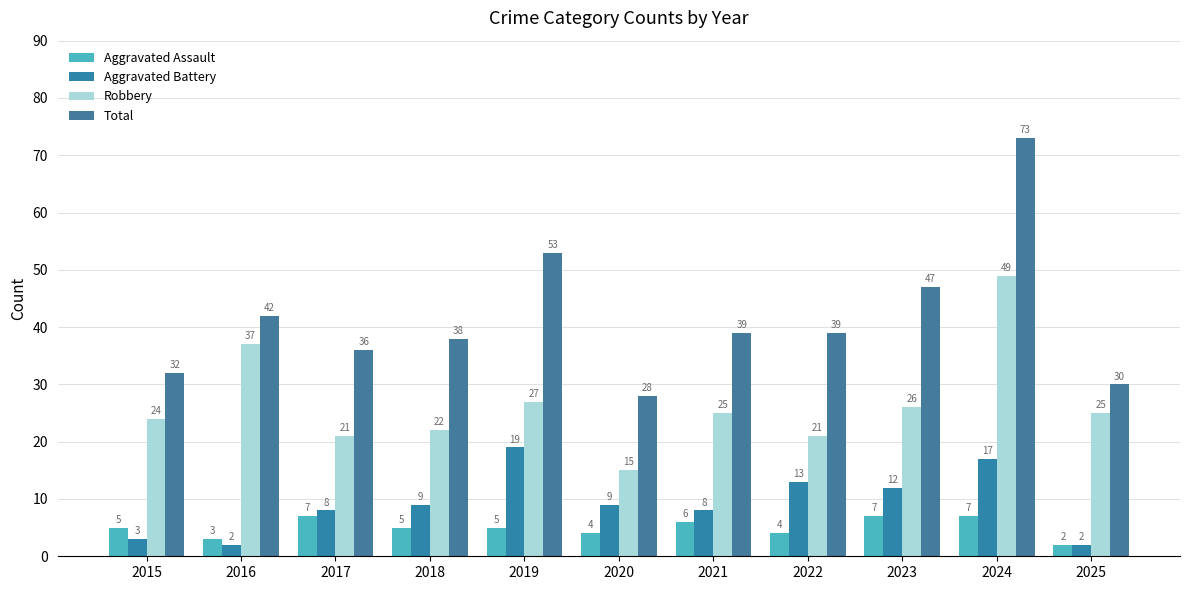

What is the lowest value of the Total series?

28